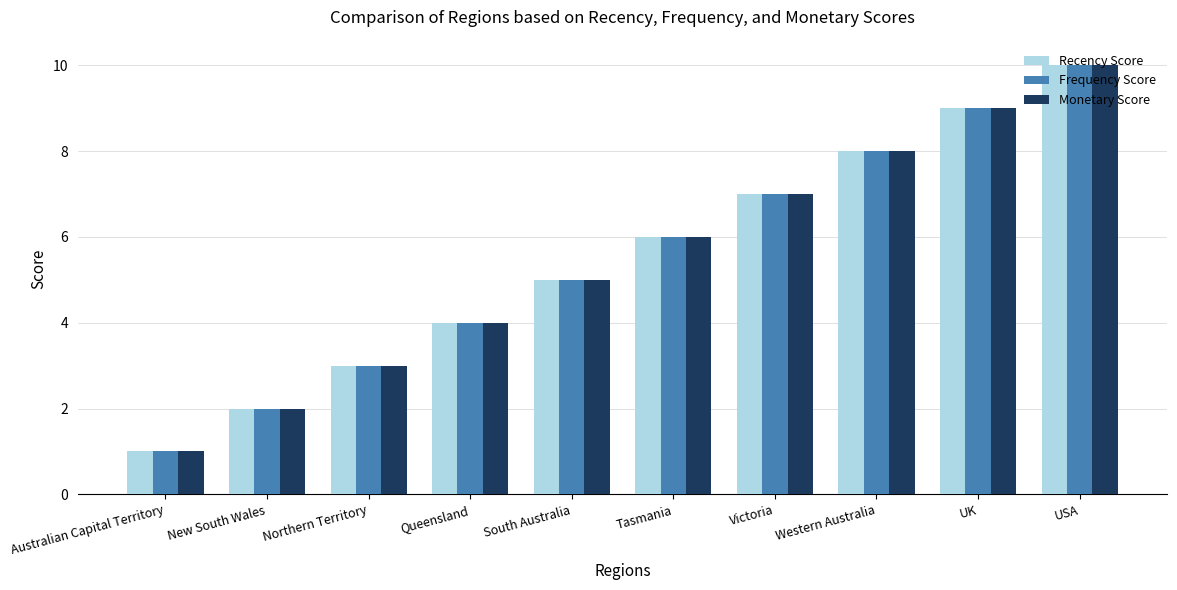

What is the label of the 5th bar from the right?

Tasmania